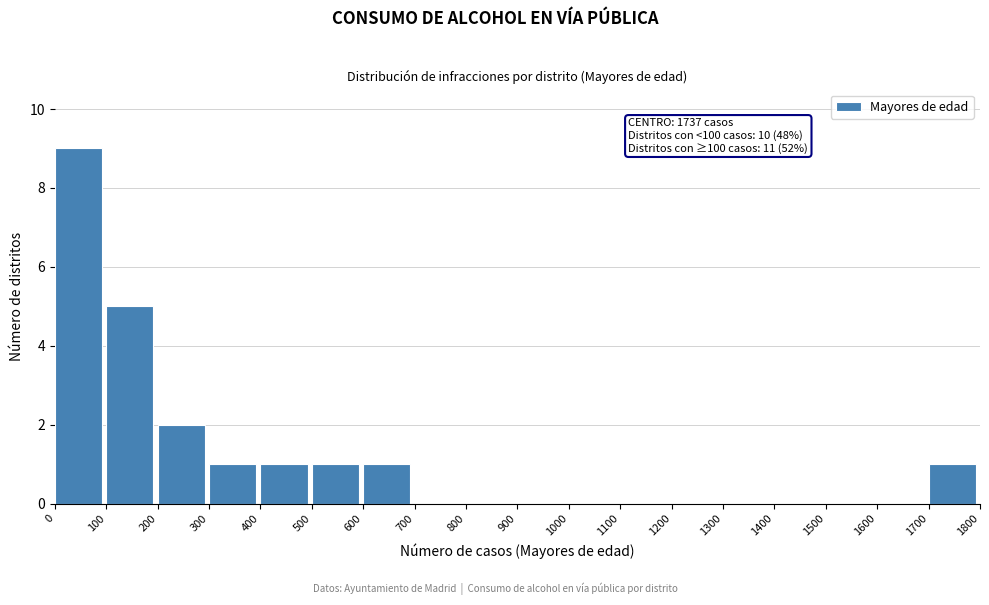

Which range on the x-axis has the tallest bar?

0 to 100